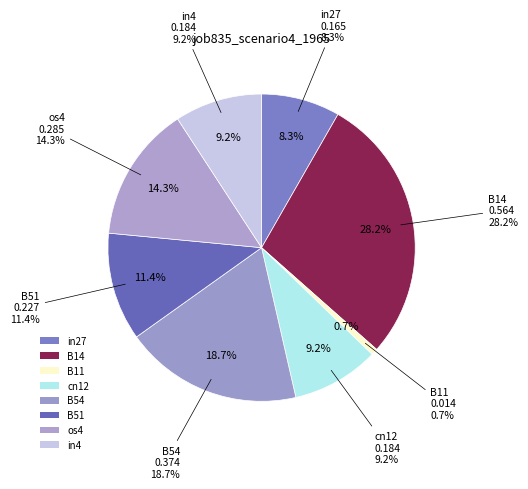

Does B14 represent more than half of the total?

No